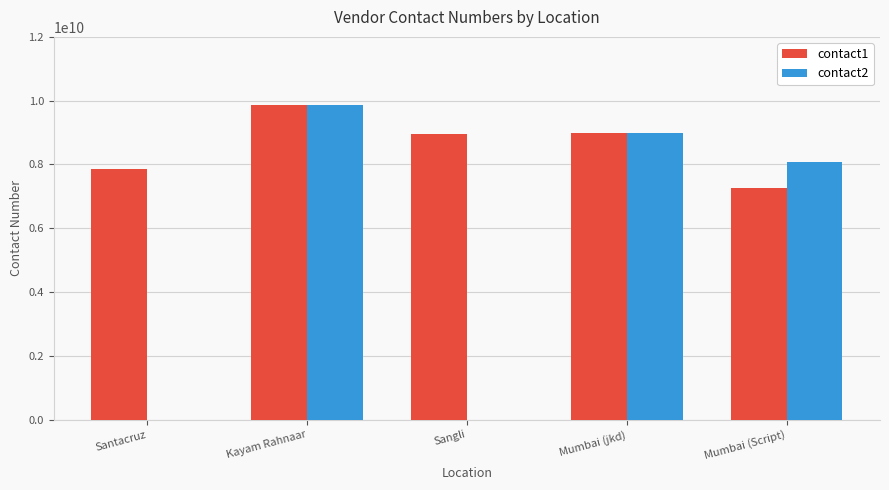

What is the greatest value displayed?

9878674534